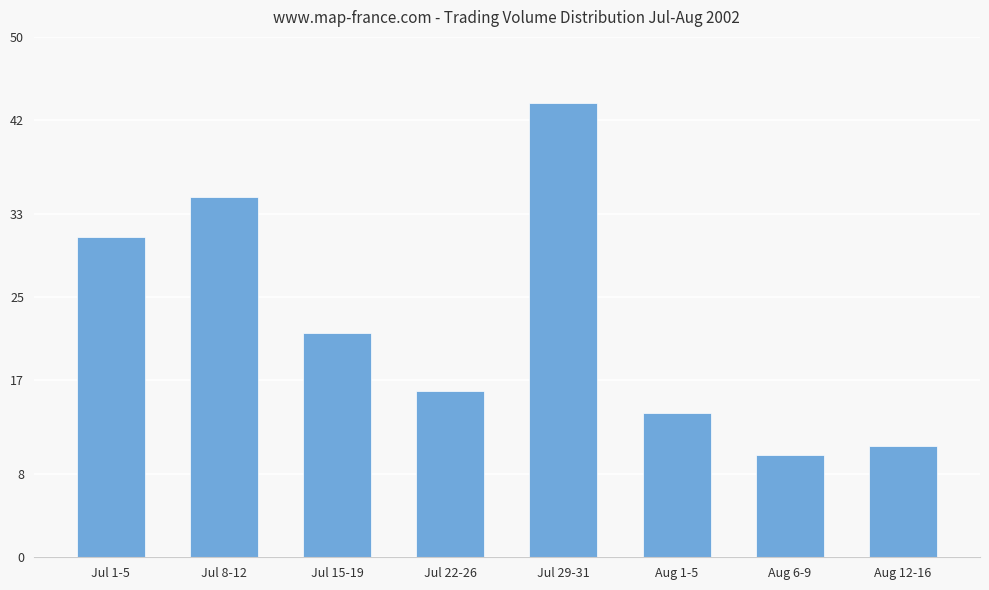

The chart shows a value of 3318 at Jul 29-31. True or false?

True